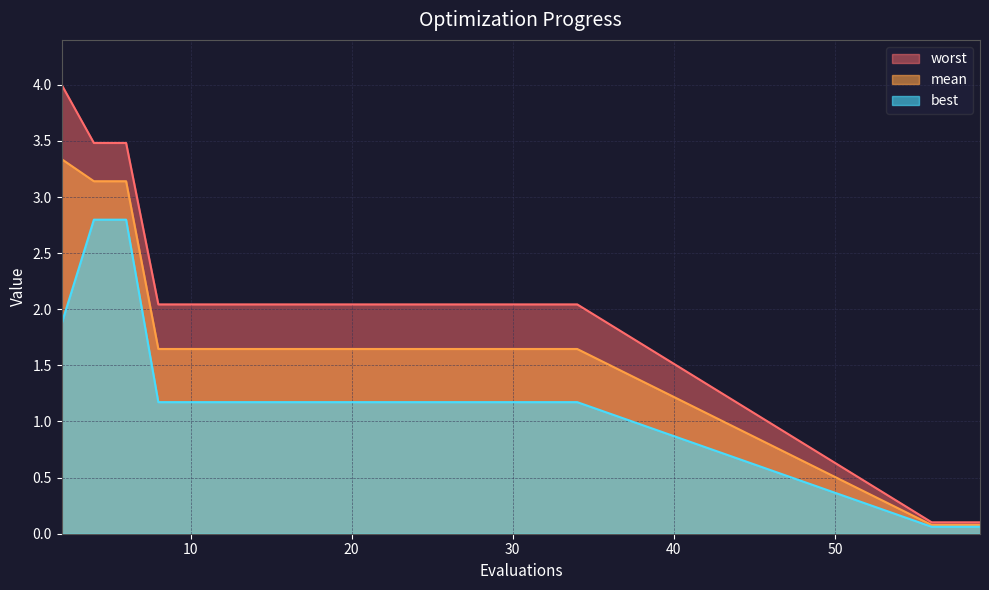

How many lines are shown in the chart?

3